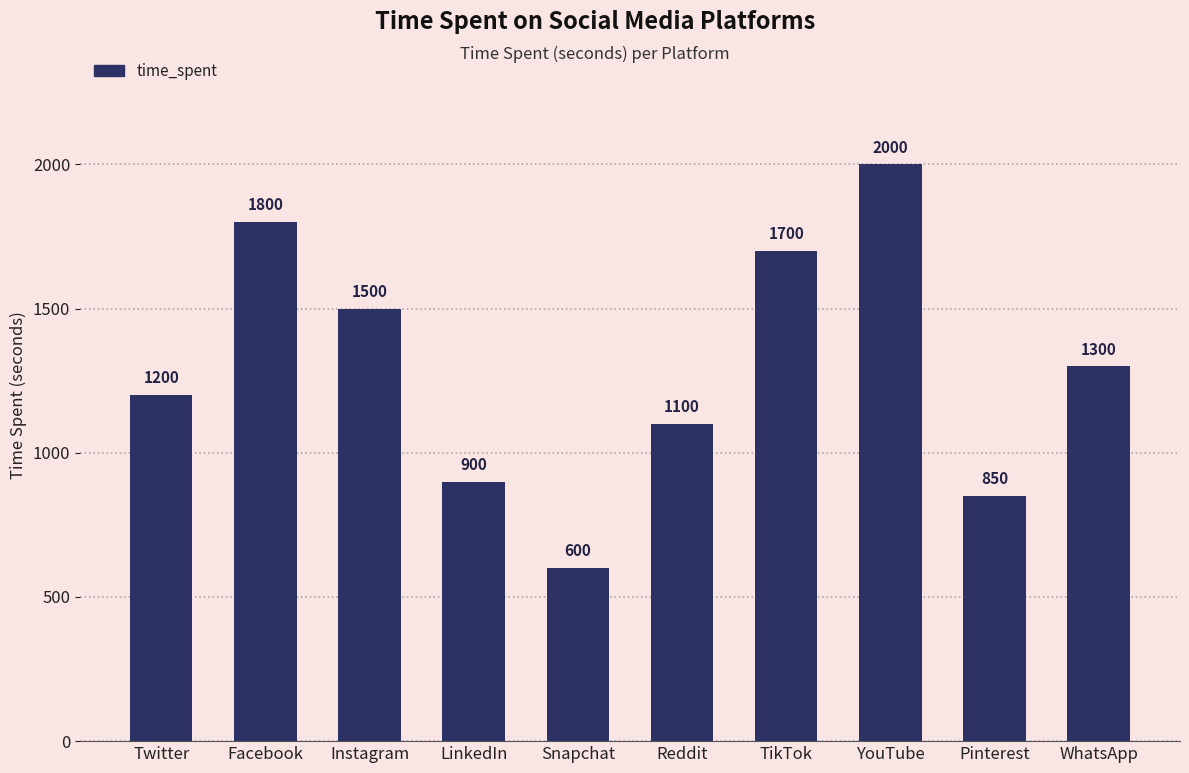

What is the sum of all values?

12950